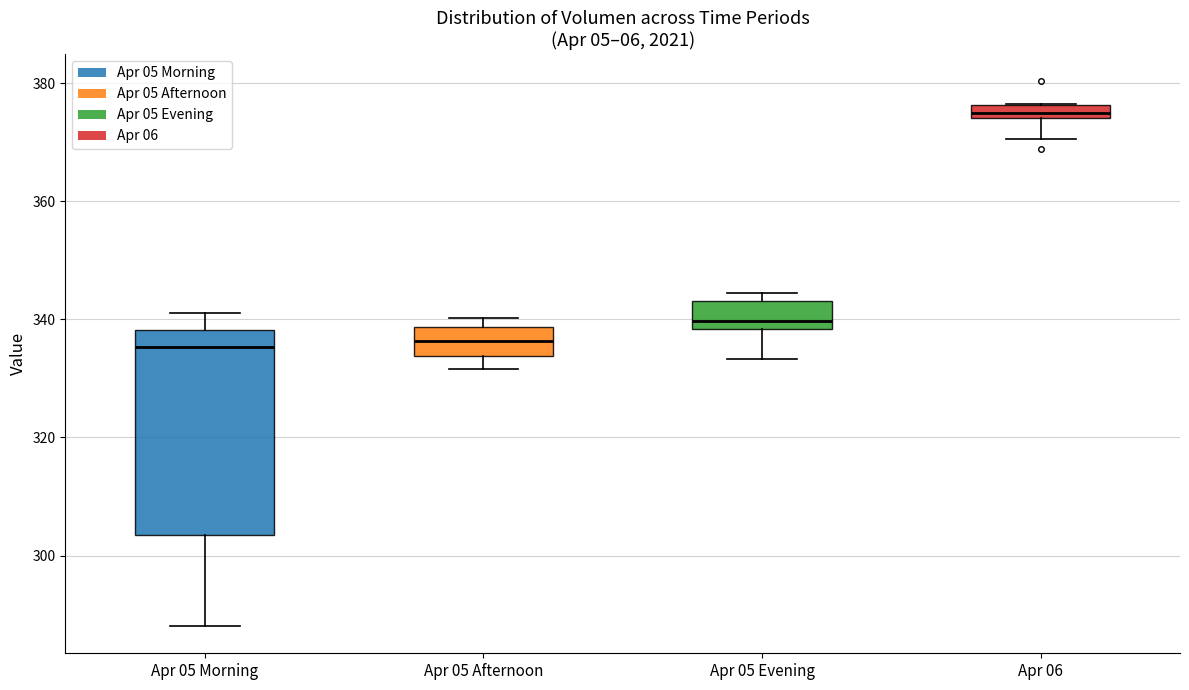

Where does the median line of the box for Apr 05 Afternoon sit on the y-axis? The values are not printed on the chart, so give them approximately, as read against the axis.

336